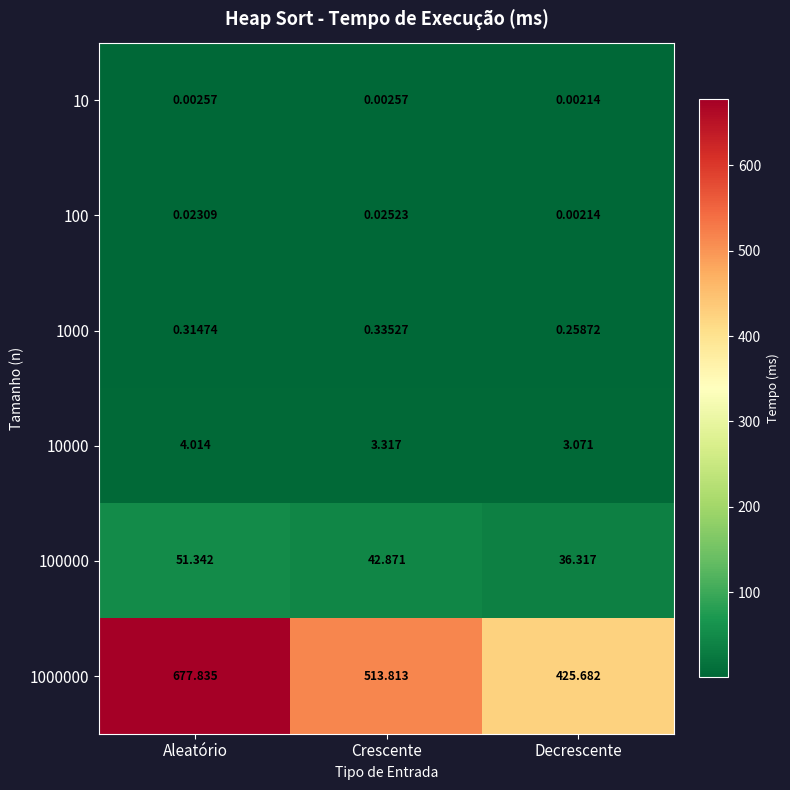

Which category has the highest value across all series?

Aleatório